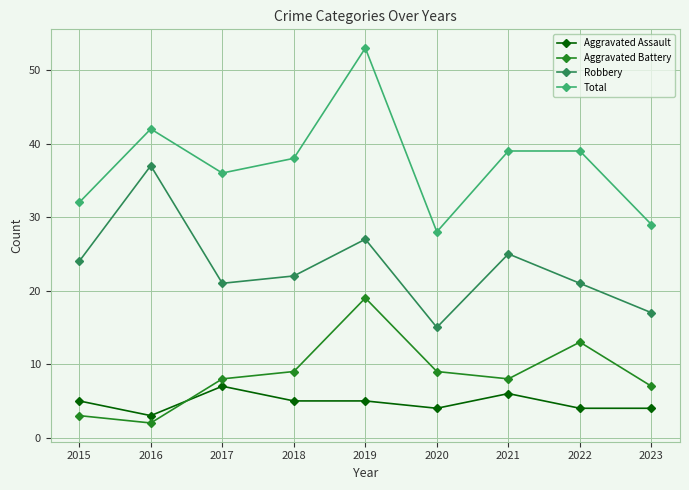

List the series in order of their peak value, highest first.

Total, Robbery, Aggravated Battery, Aggravated Assault